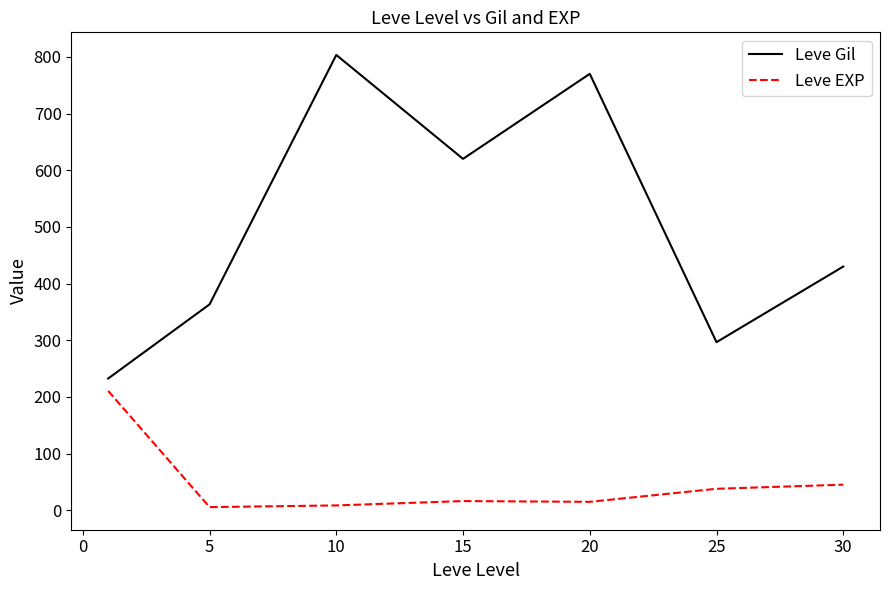

True or false: Leve Gil and Leve EXP intersect in this chart.

False